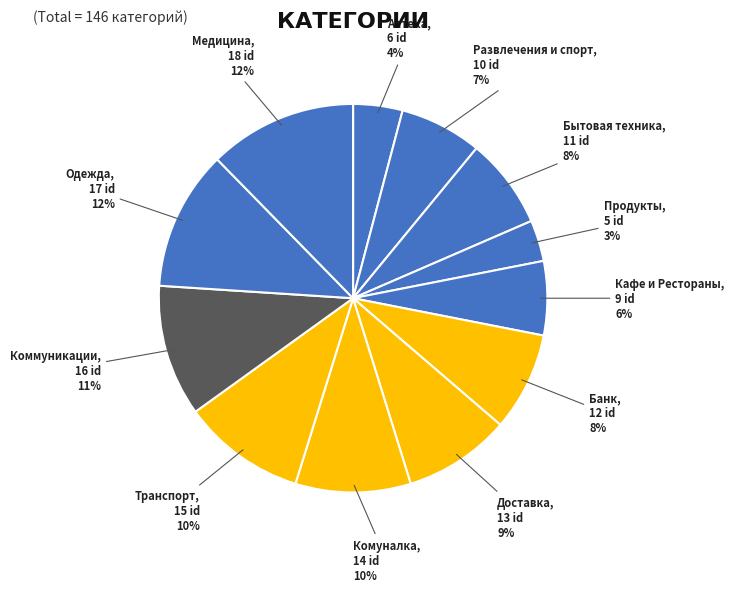

Which slice is the smallest?

Продукты